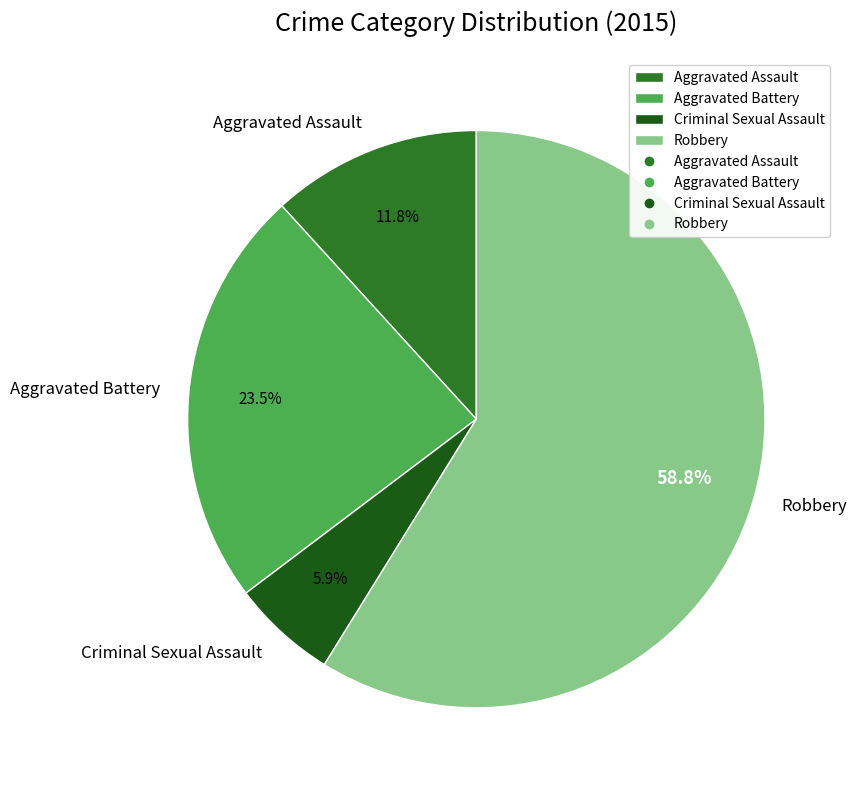

Rank the categories by value from lowest to highest.

Criminal Sexual Assault, Aggravated Assault, Aggravated Battery, Robbery